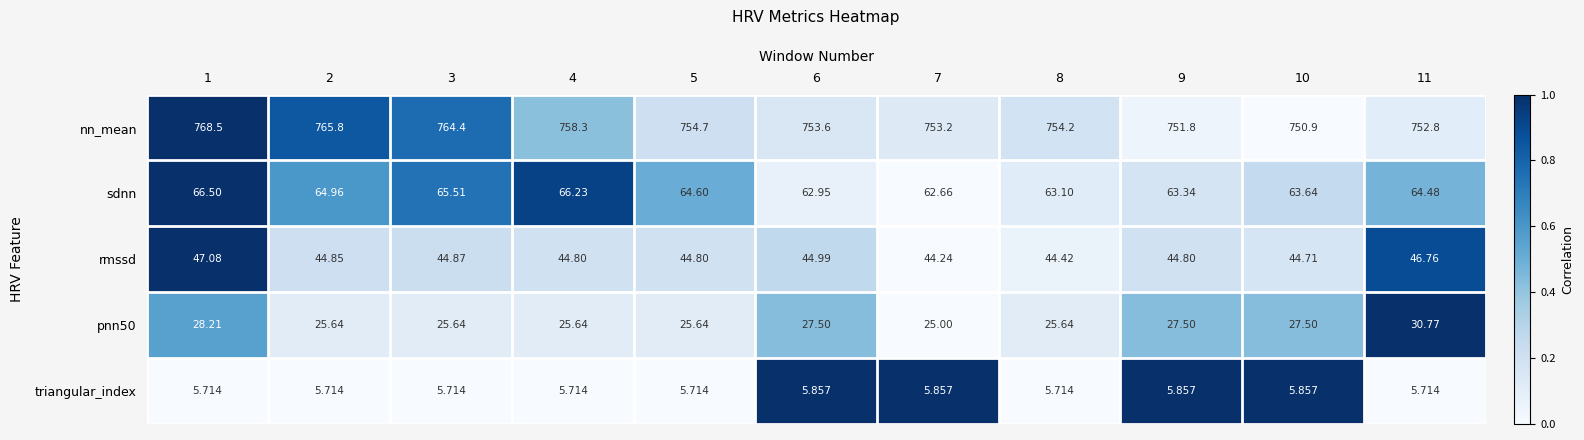

Which series changed the most between 2 and 4?

nn_mean